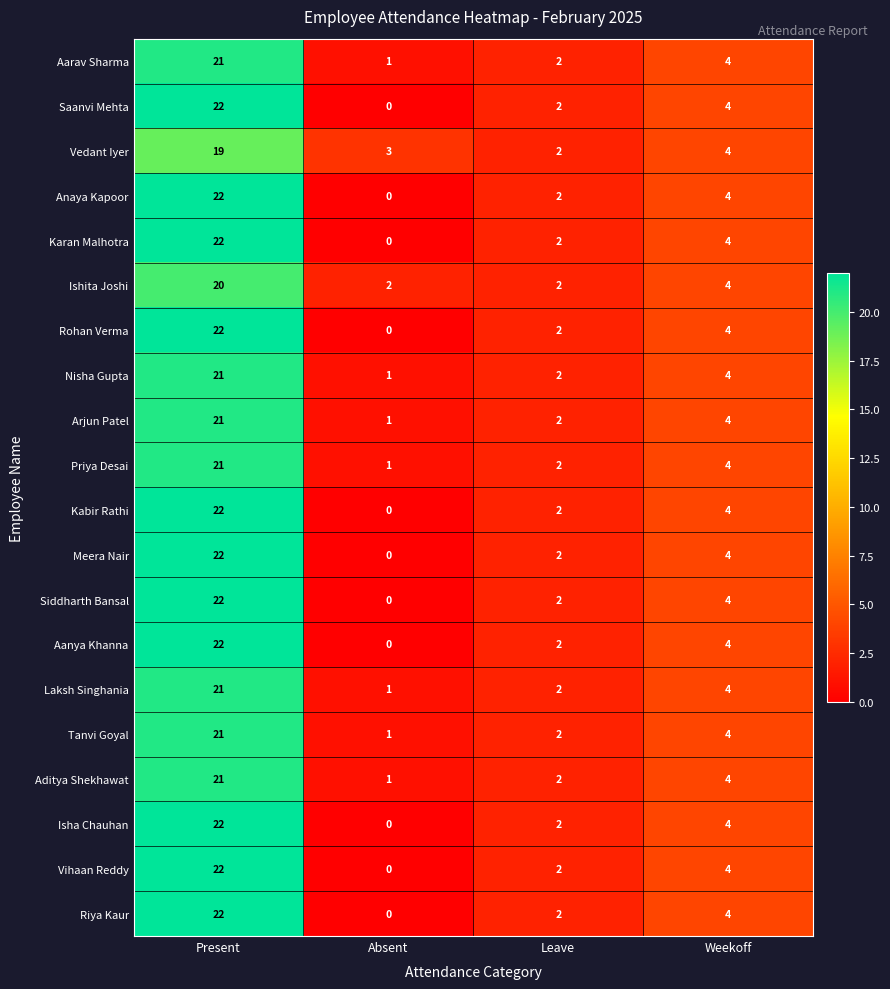

What is the sum of the Vedant Iyer values at Leave and Present?

21